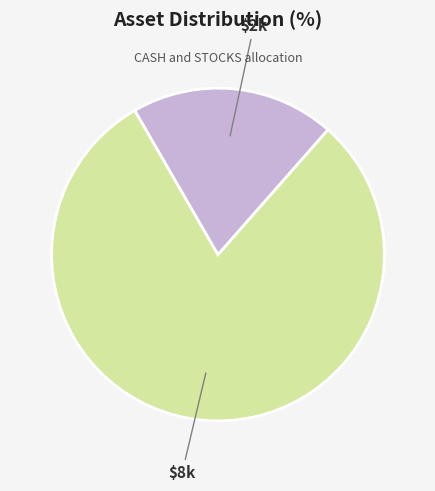

Is there any slice that represents more than half of the pie?

Yes